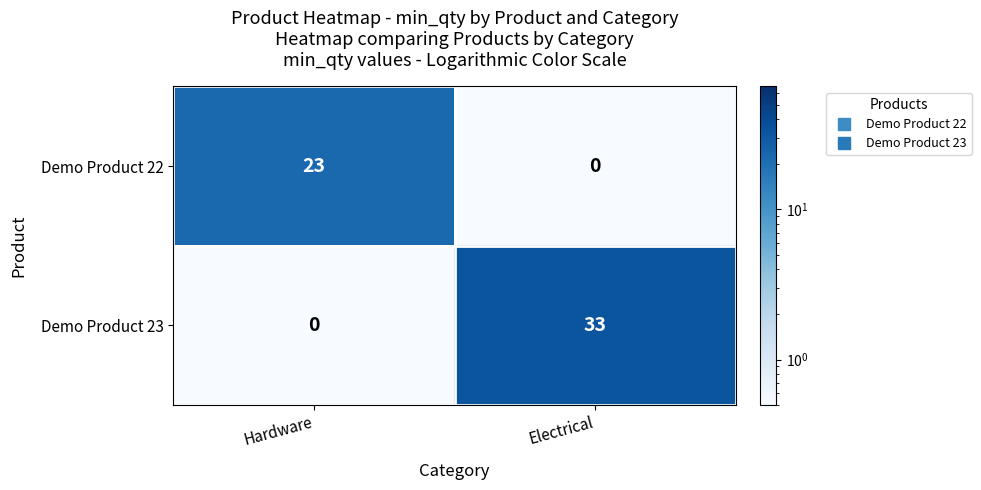

Which series has the largest total across all categories?

Demo Product 23